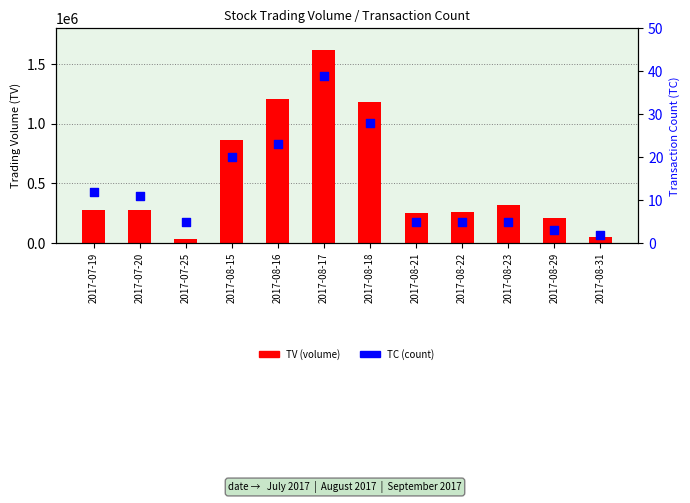

Is the value of TC (count) at 2017-08-16 greater than the value of TV (volume) at 2017-08-31?

No